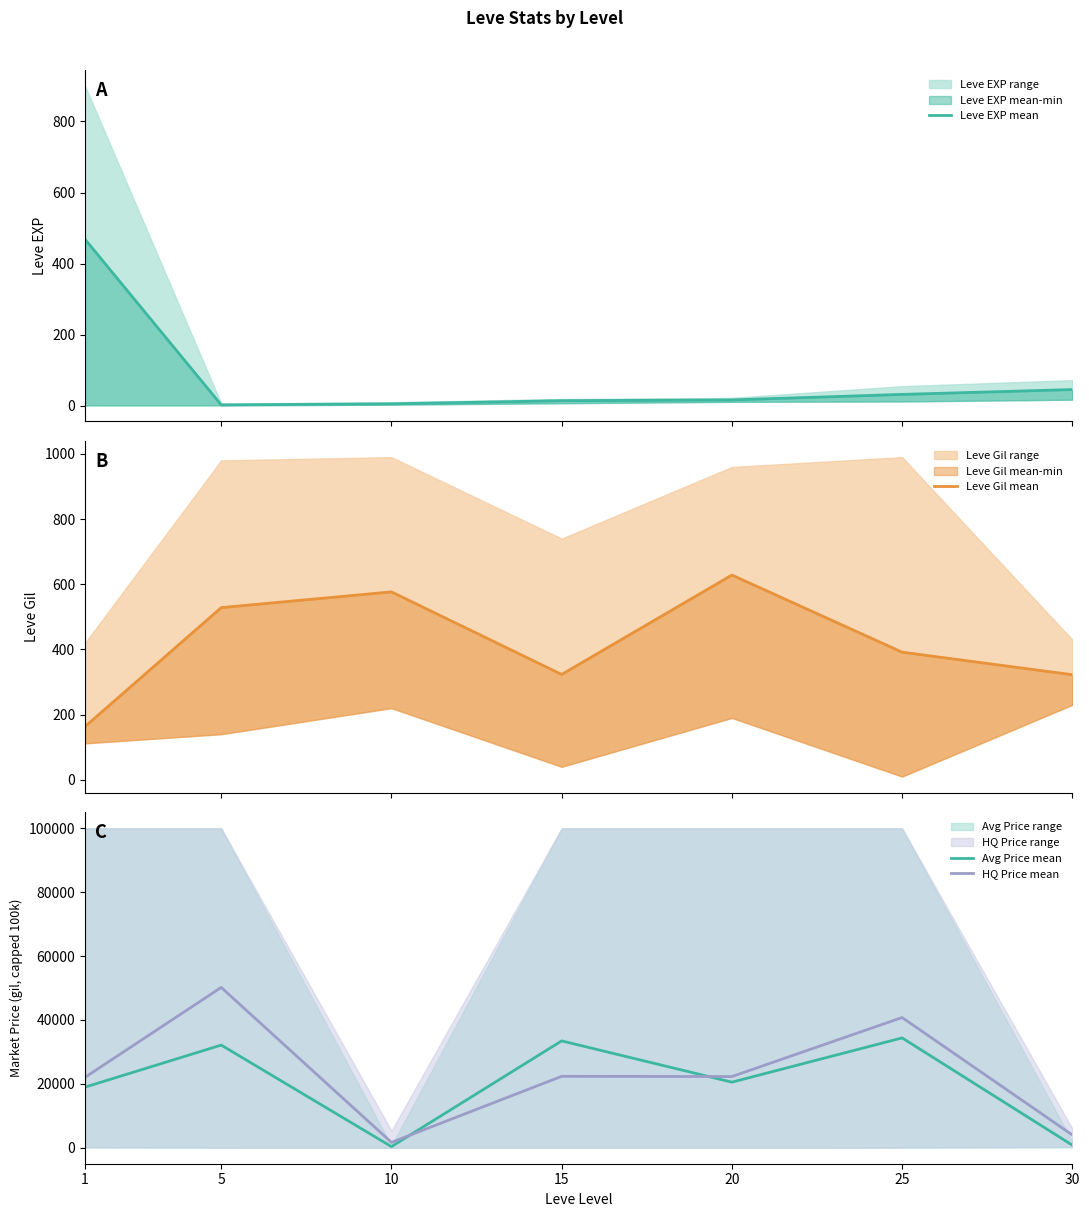

Which category has the highest value in the Avg Price mean series?

25